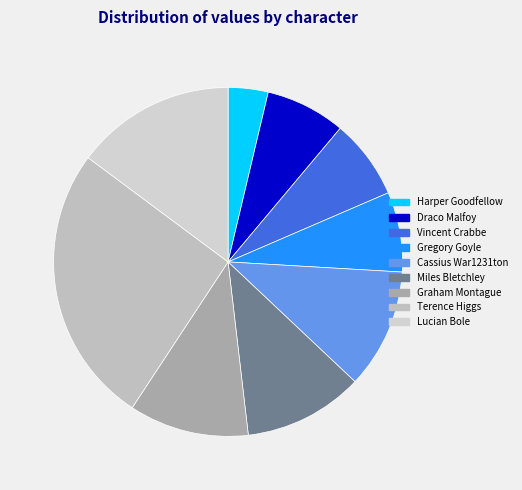

To the nearest percent, what portion does Cassius War1231ton represent?

11%